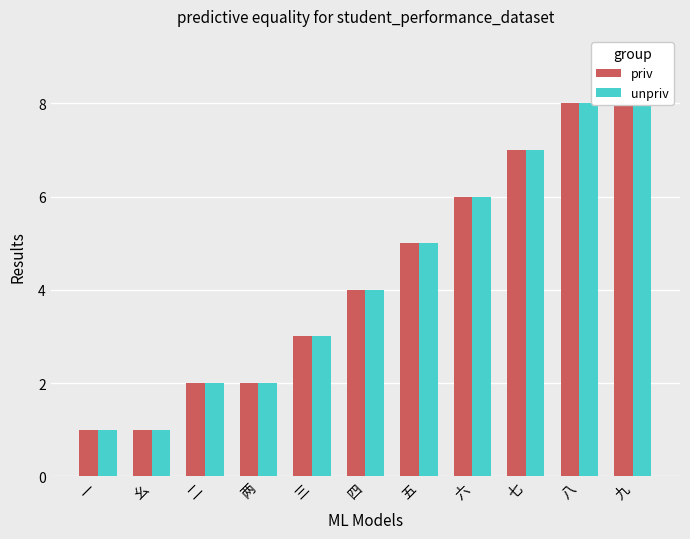

The value of unpriv at 九 is 9. True or false?

True